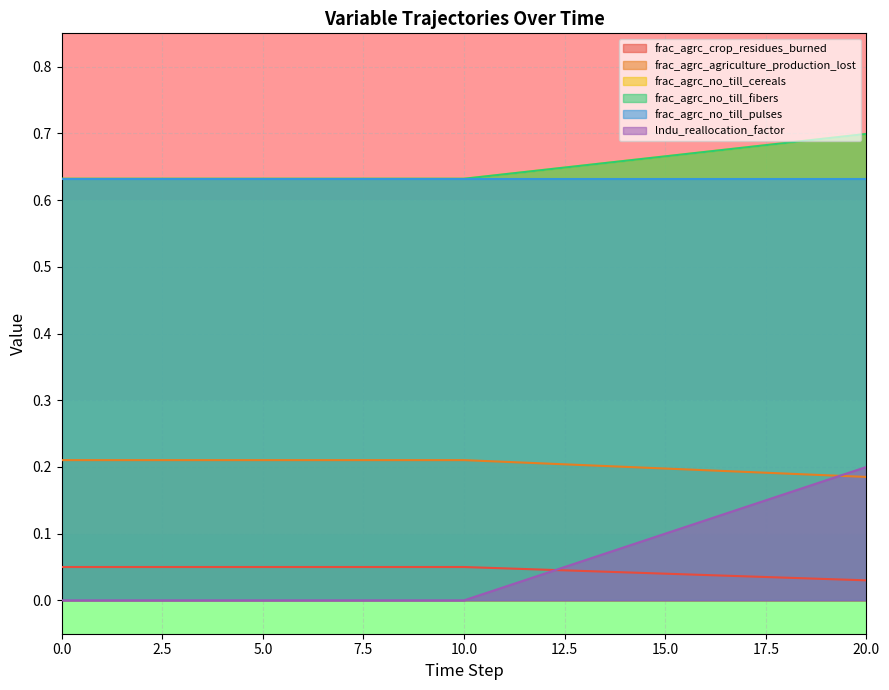

Between 8 and 13, which is larger?

8